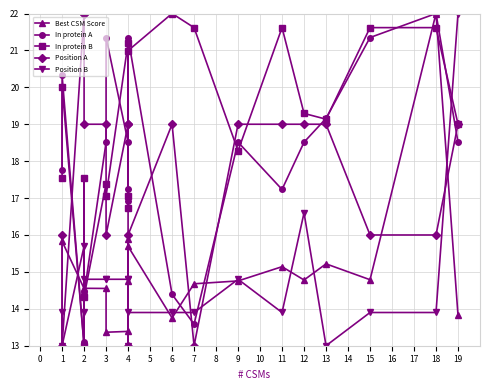

Where does the In protein A series first go above 18?

1